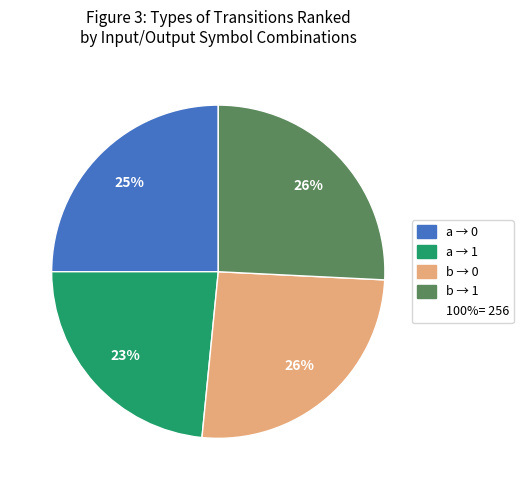

Is there any slice that represents more than half of the pie?

No